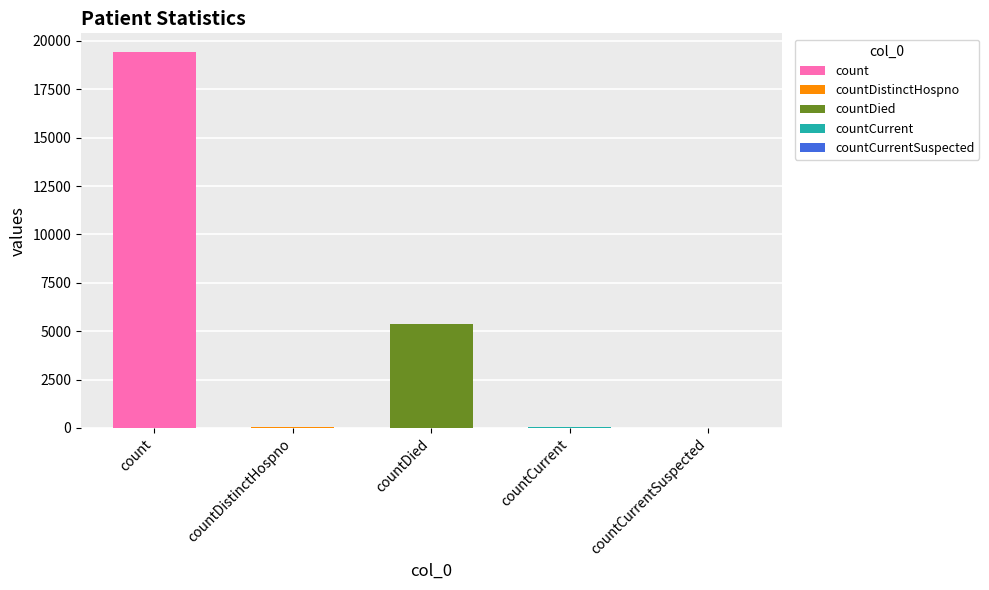

How many categories are shown in the chart?

5